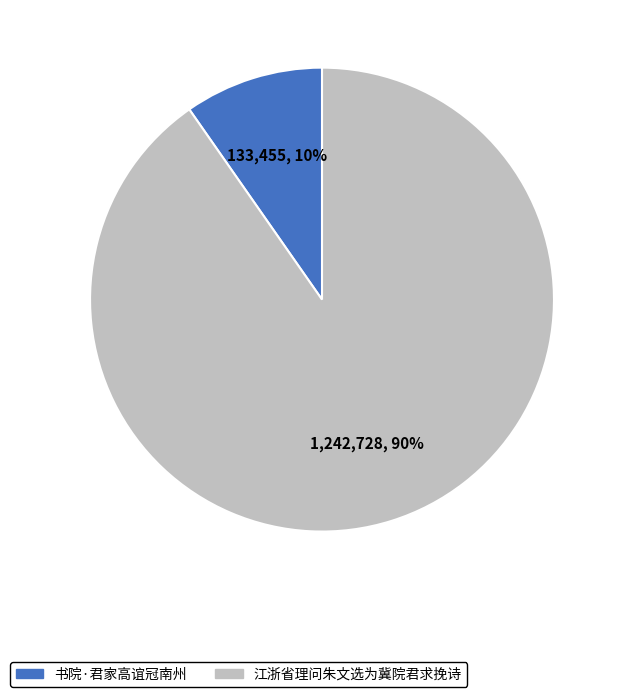

Which slice is the smallest?

书院·君家高谊冠南州